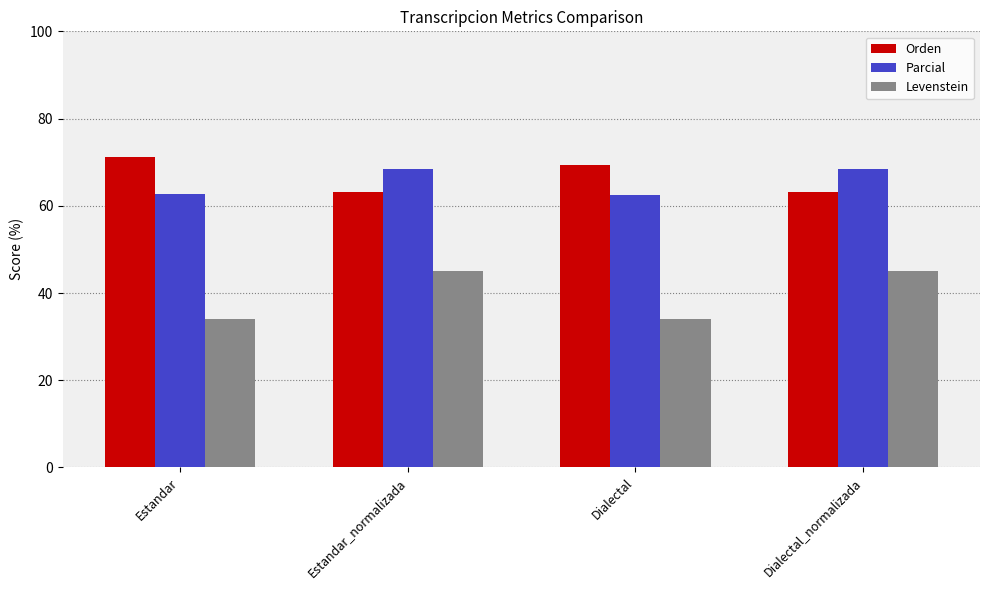

Is the value of Orden at Estandar greater than the value of Levenstein at Dialectal_normalizada?

Yes